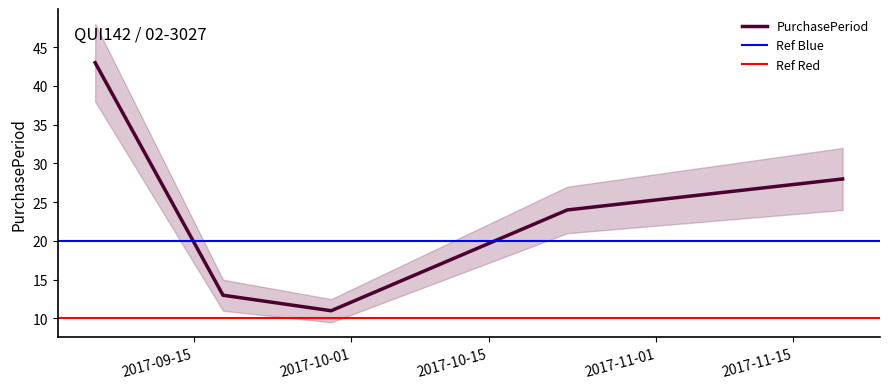

What is the smallest value displayed?

11